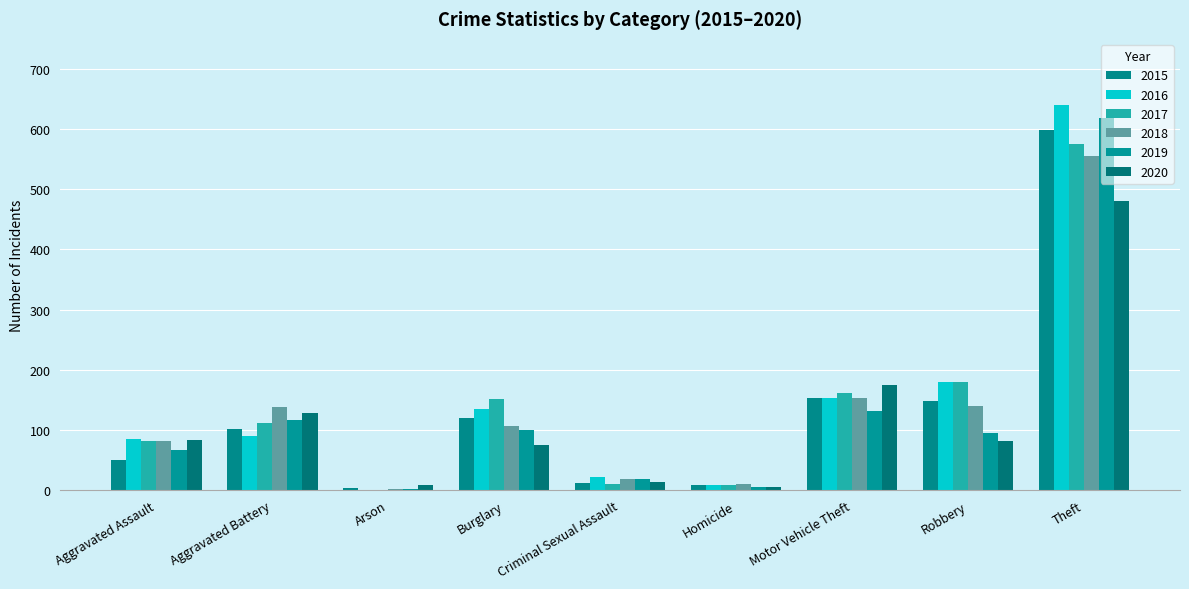

How many groups of bars are there?

9